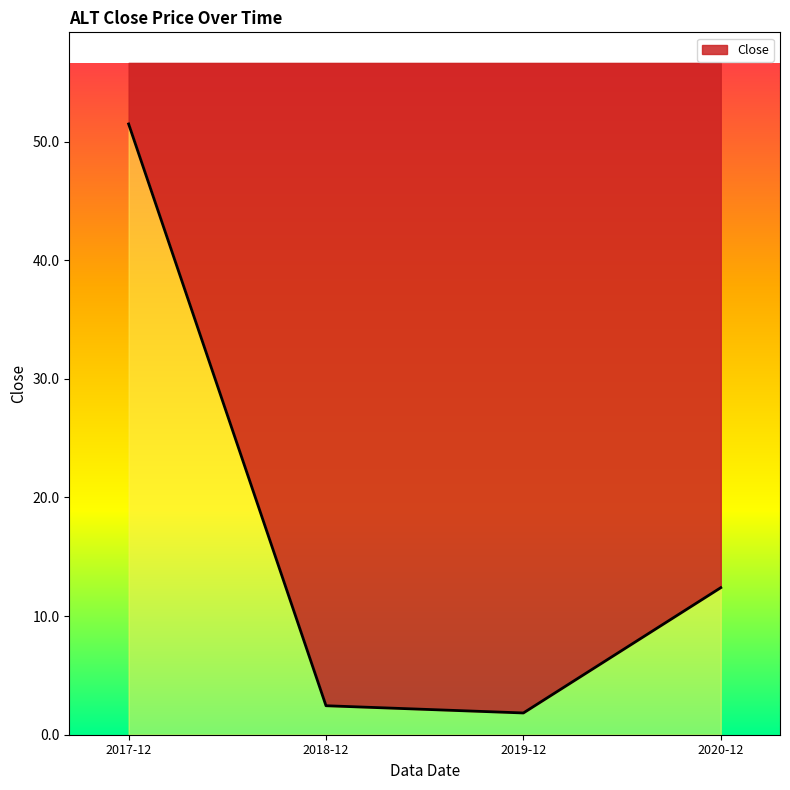

What is the sum of the values at 2019-12 and 2020-12?

14.2